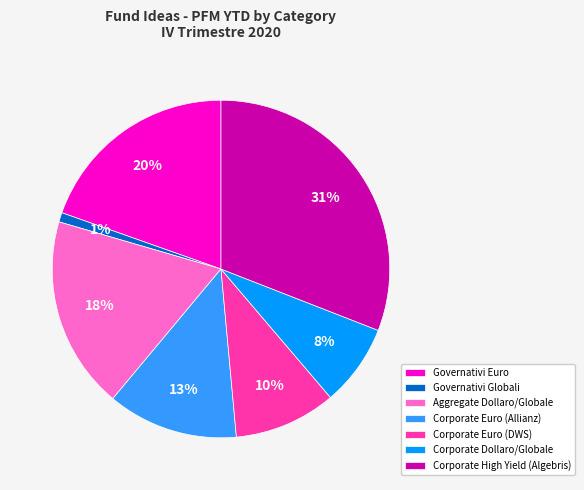

Combined, do Aggregate Dollaro/Globale and Governativi Euro account for over 50%?

No